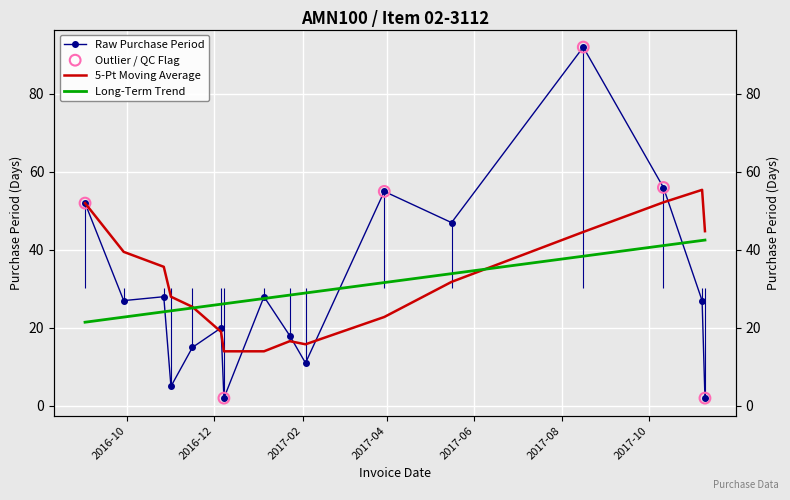

What is the ratio of the value at 2017-01-23 to the value at 2016-09-02?

0.3